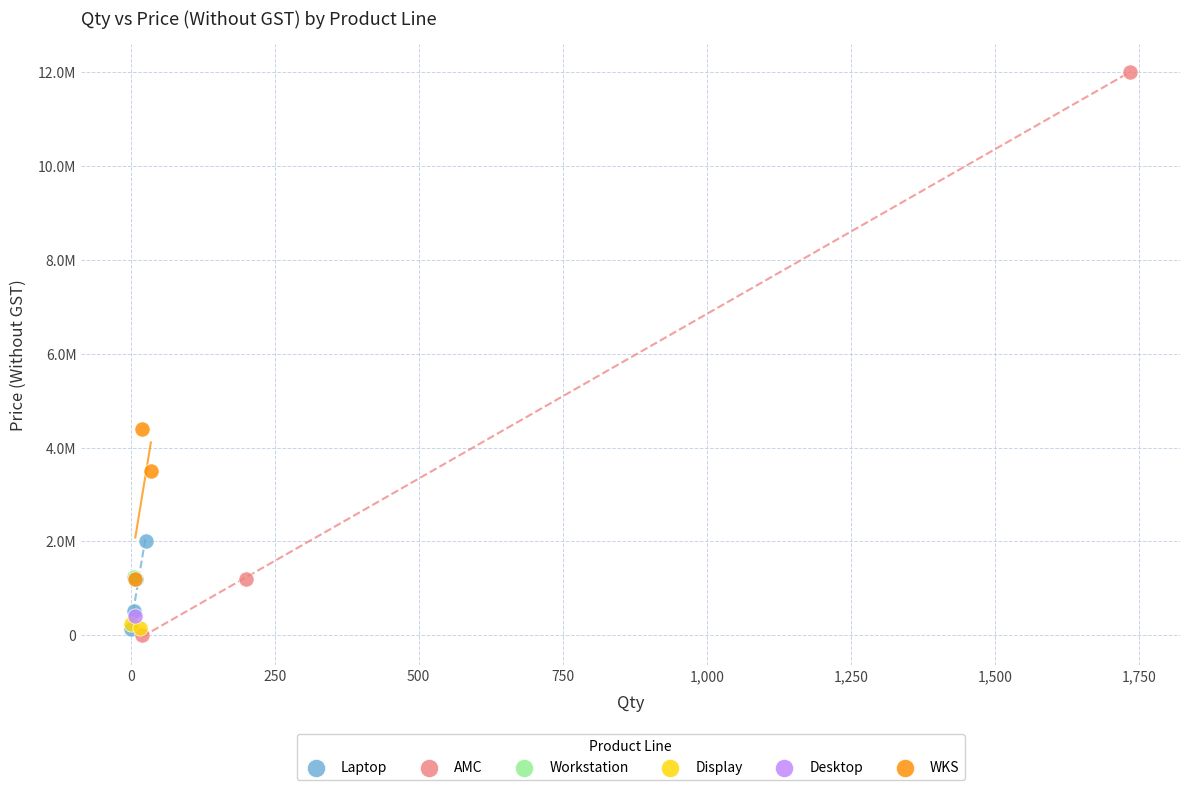

Which series contains the lowest Y value?

AMC